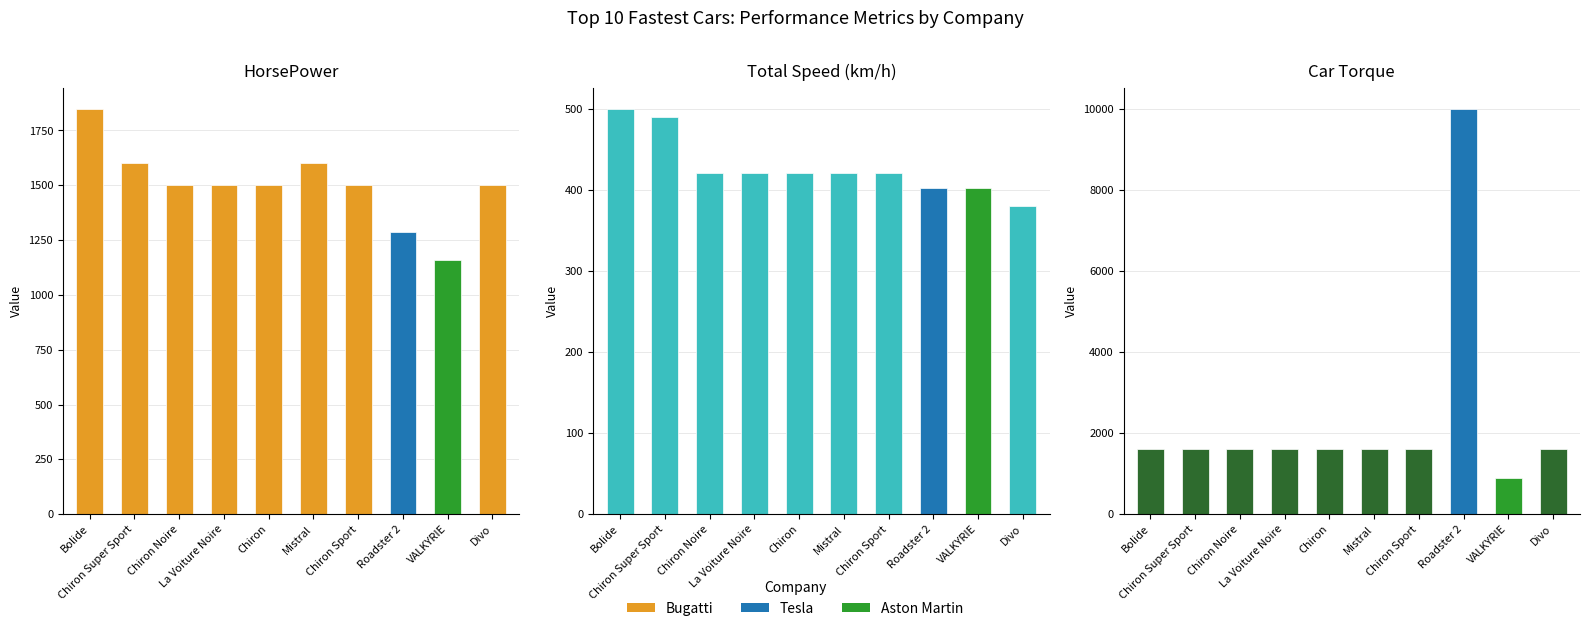

What is the difference between the HorsePower values at Bolide and Mistral?

250